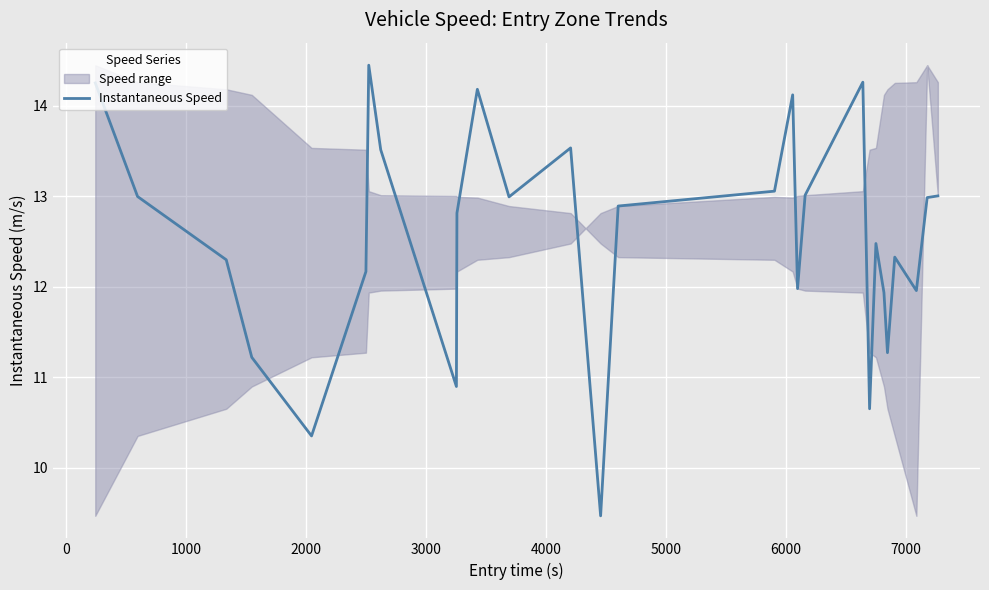

What is the maximum value for Instantaneous Speed?

14.5